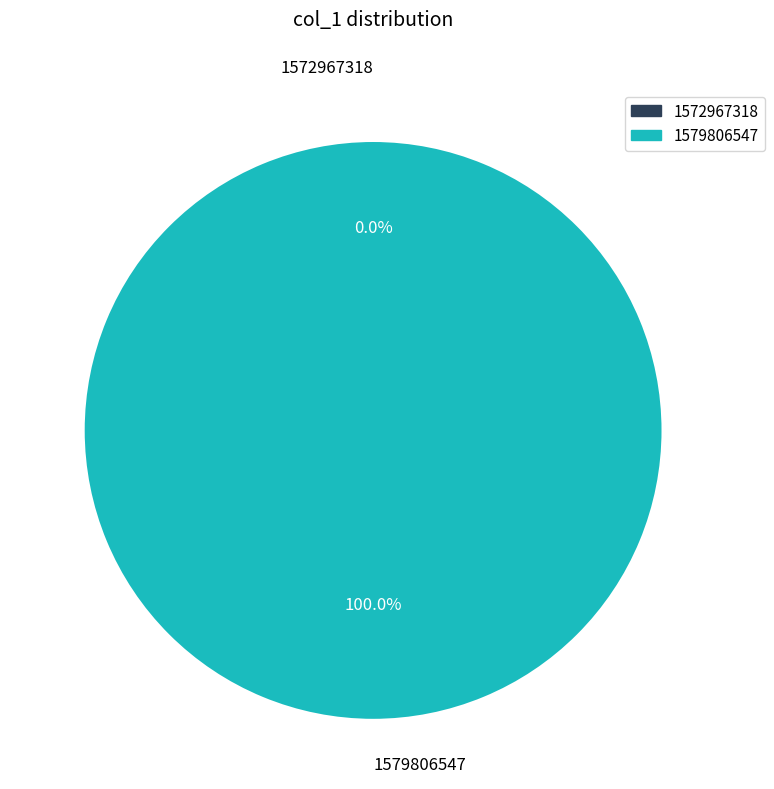

Is it true that 1572967318 is 0% of the pie?

True